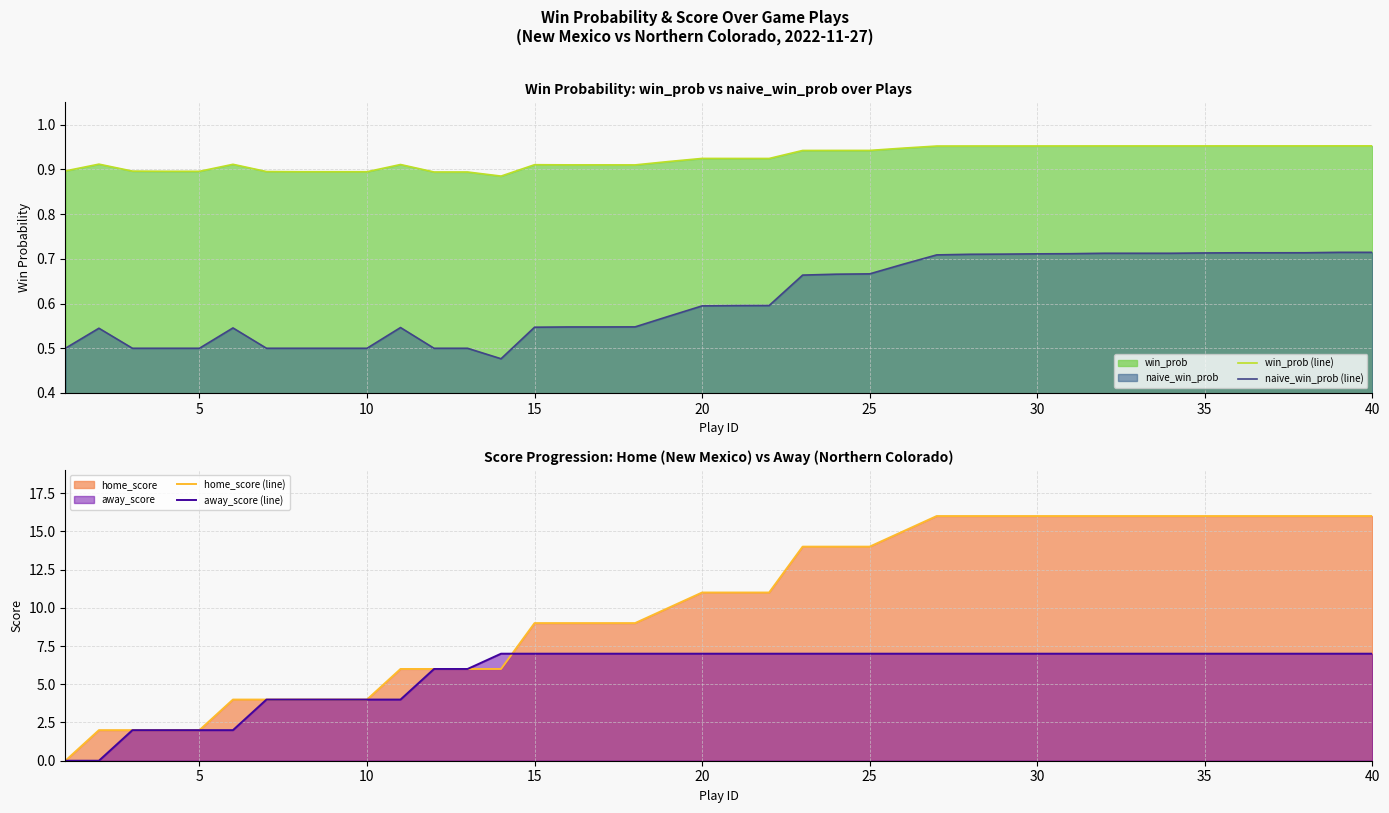

True or false: naive_win_prob (line) and win_prob (line) intersect in this chart.

False